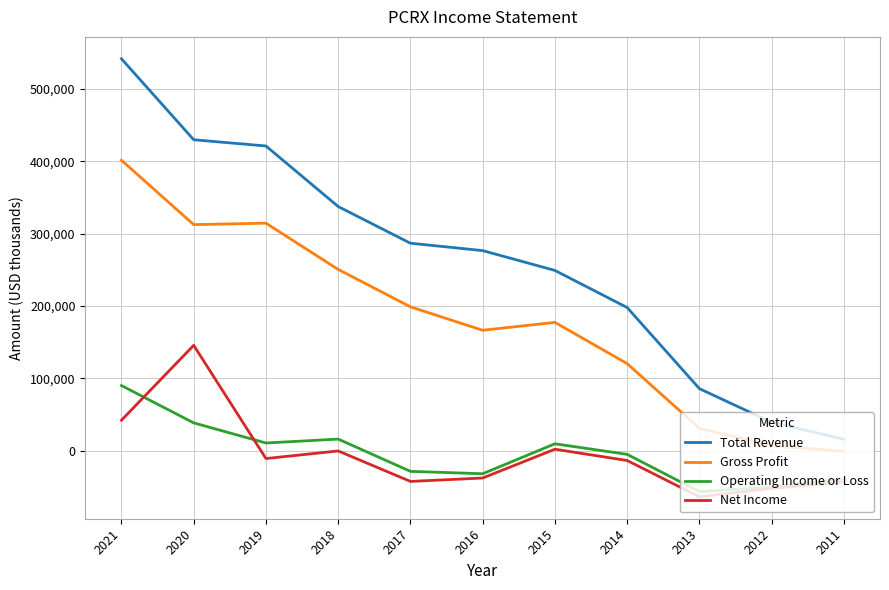

True or false: Gross Profit and Net Income cross at least once.

False